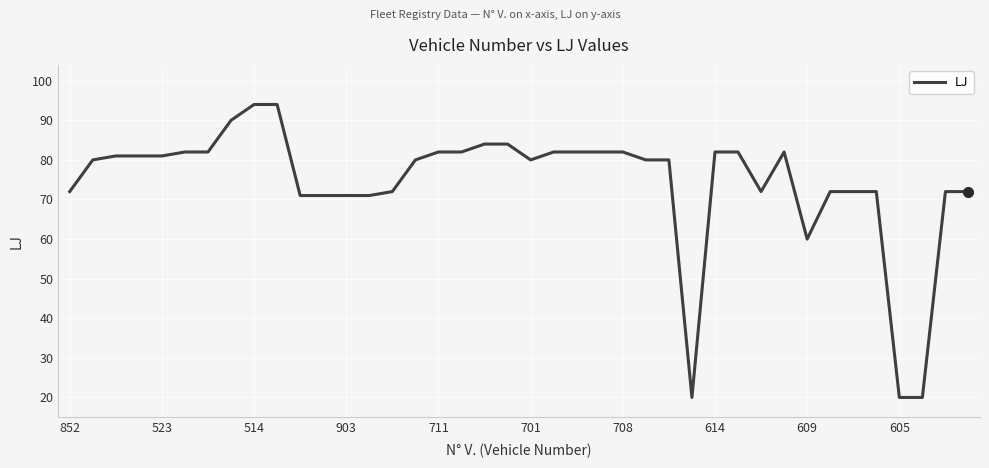

Does the chart display data point markers on the line(s)?

No